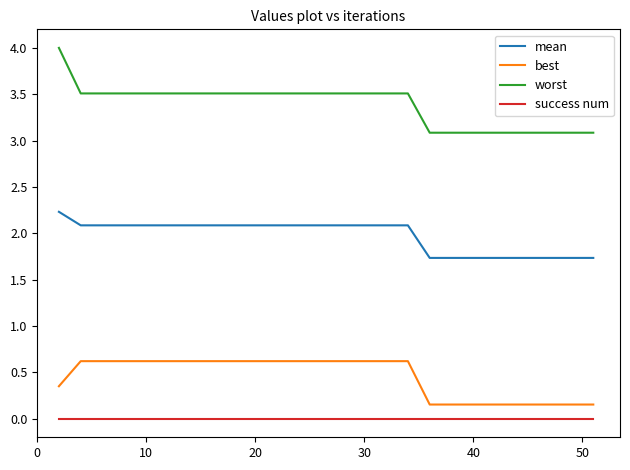

Which series has the widest spread of values?

worst